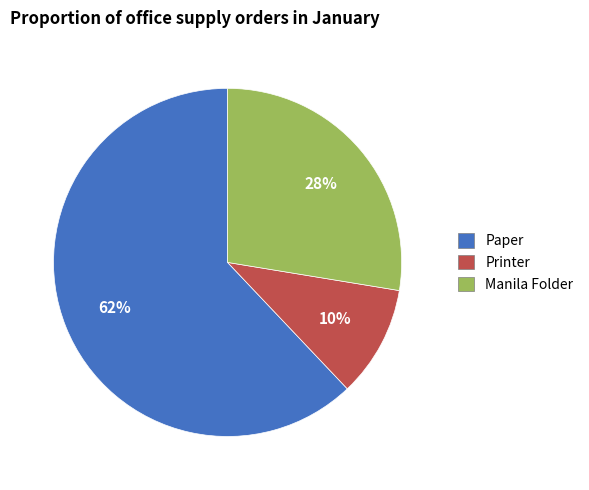

Is the sum of Printer and Paper greater than half?

Yes